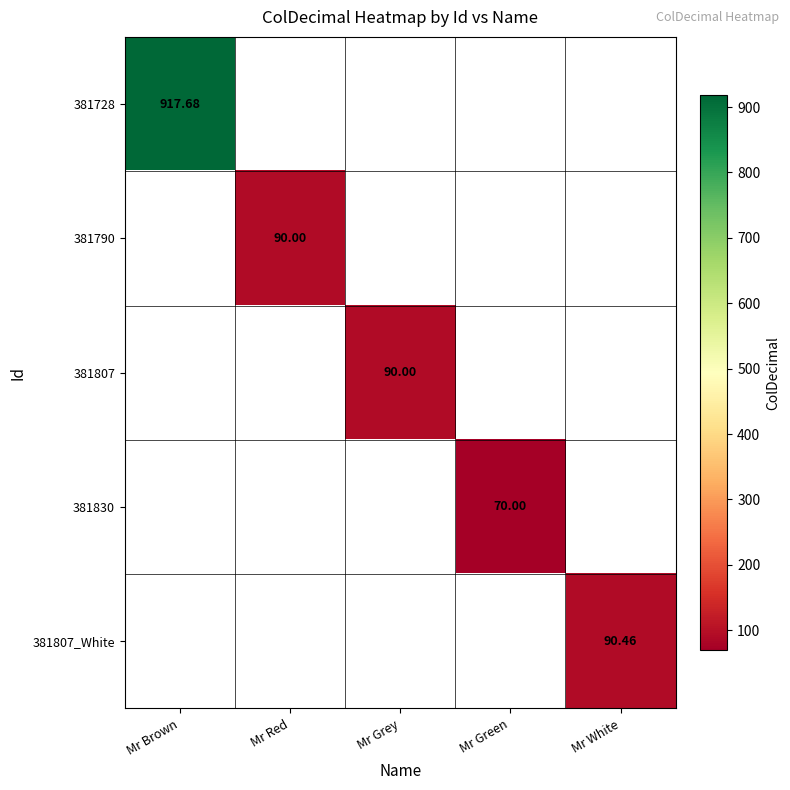

How many positive values does the 381830 series have?

1